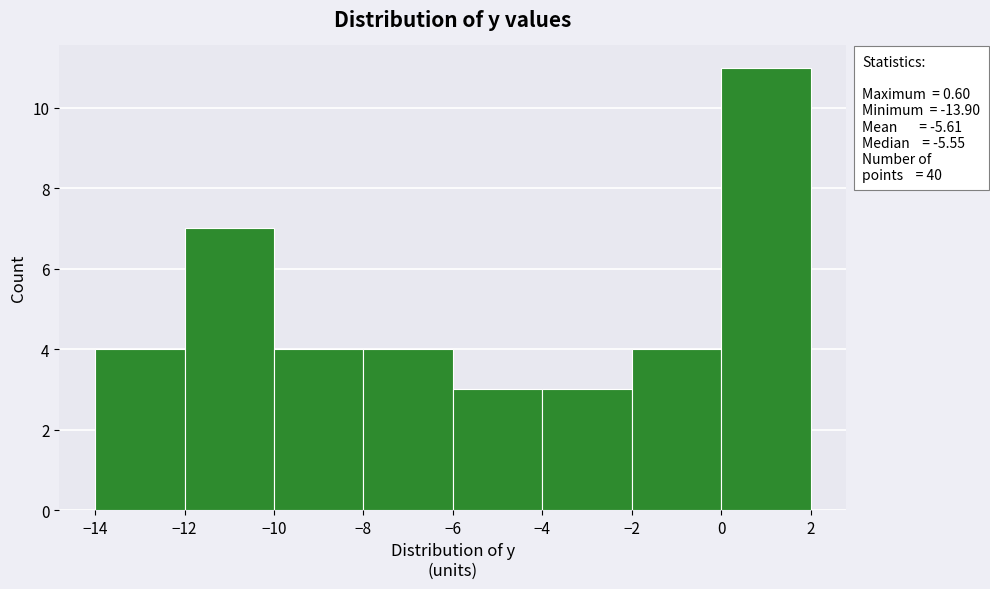

Over which range of the x-axis is the bar tallest?

0 to 2